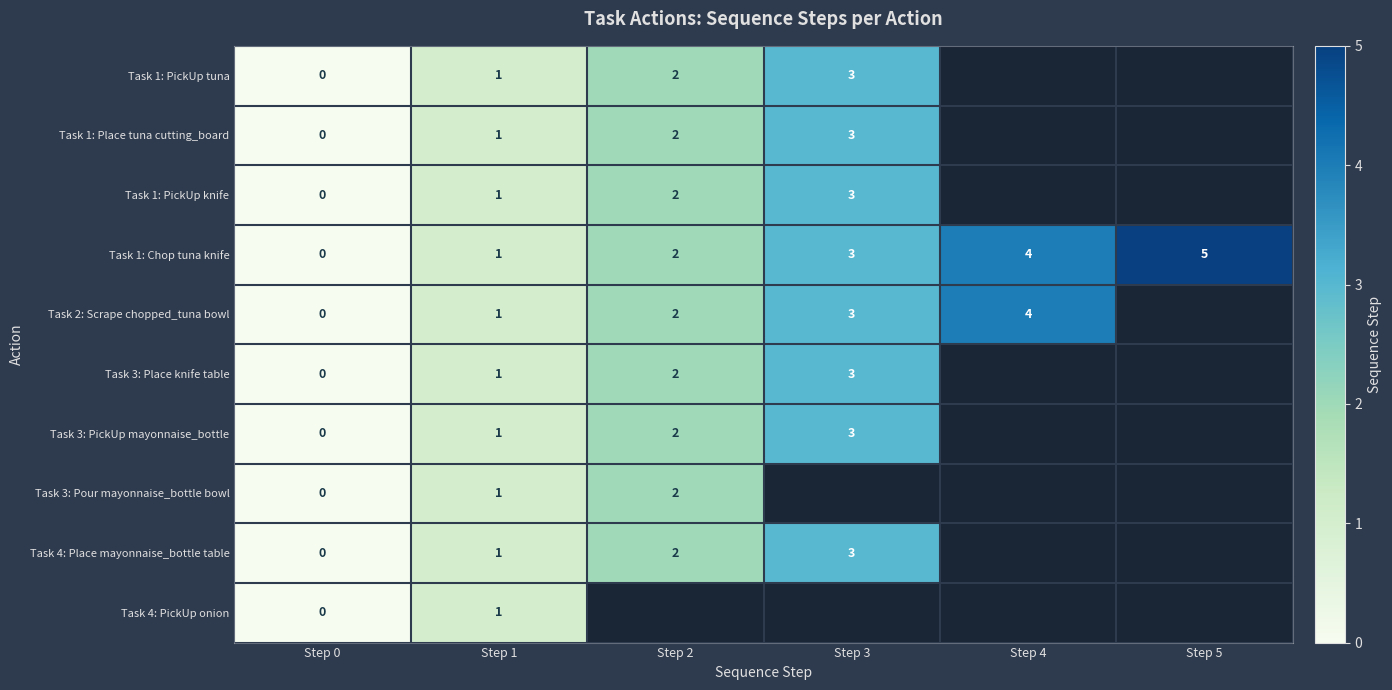

Between Step 2 and Step 3, which is larger?

Step 3